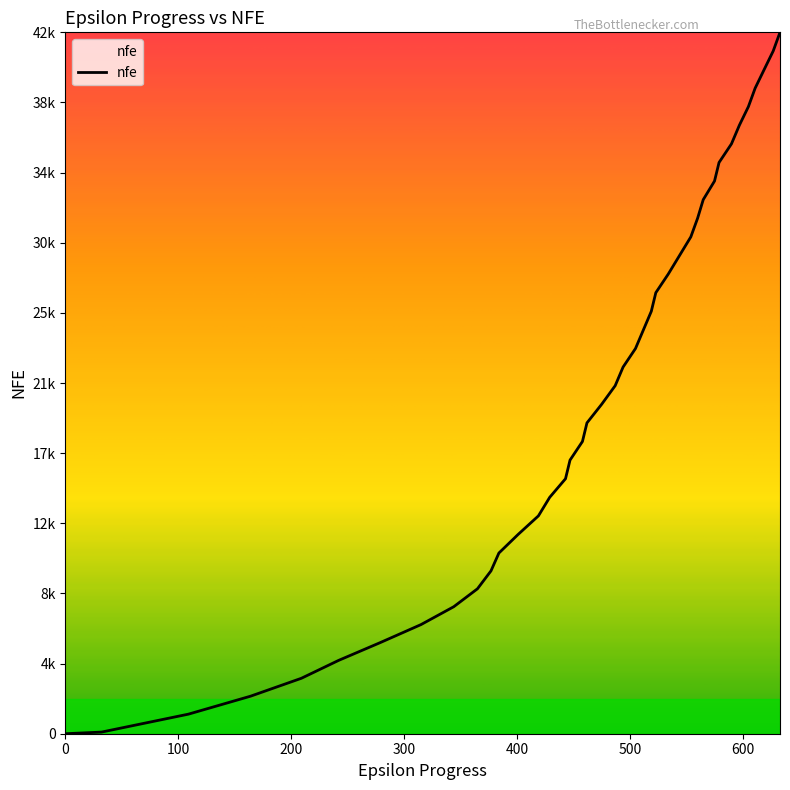

List the labels in order of value, smallest first.

0, 32, 109, 164, 209, 242, 279, 315, 344, 365, 377, 384, 401, 419, 429, 443, 447, 458, 462, 475, 487, 494, 505, 512, 519, 523, 534, 544, 554, 560, 565, 575, 579, 590, 597, 605, 611, 619, 627, 633